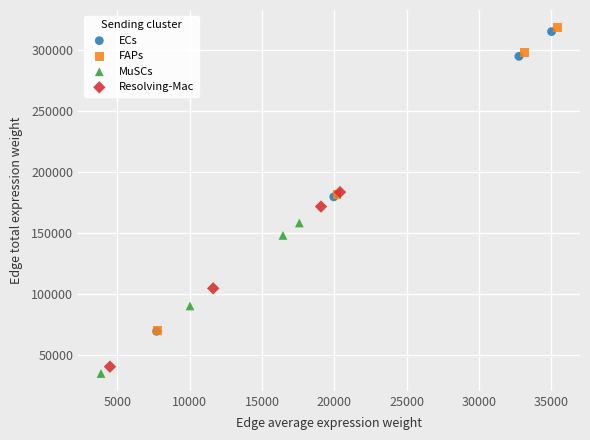

Which series has the largest Y range (max minus min)?

FAPs